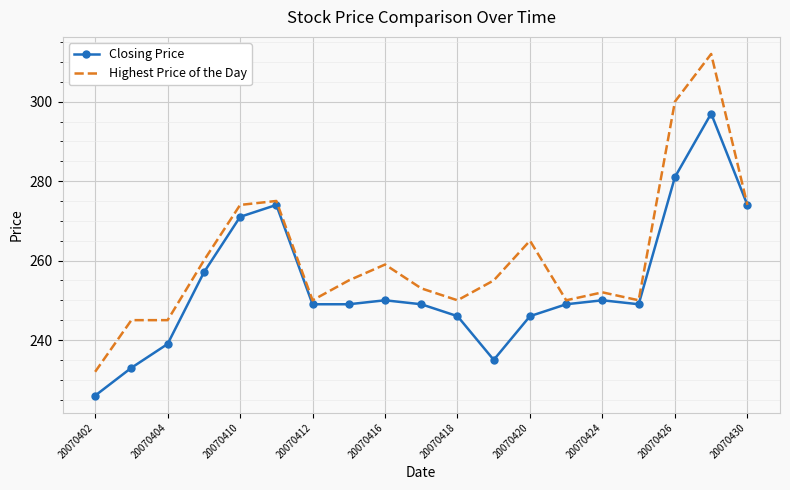

Rank the series by their maximum value, from highest to lowest.

Highest Price of the Day, Closing Price